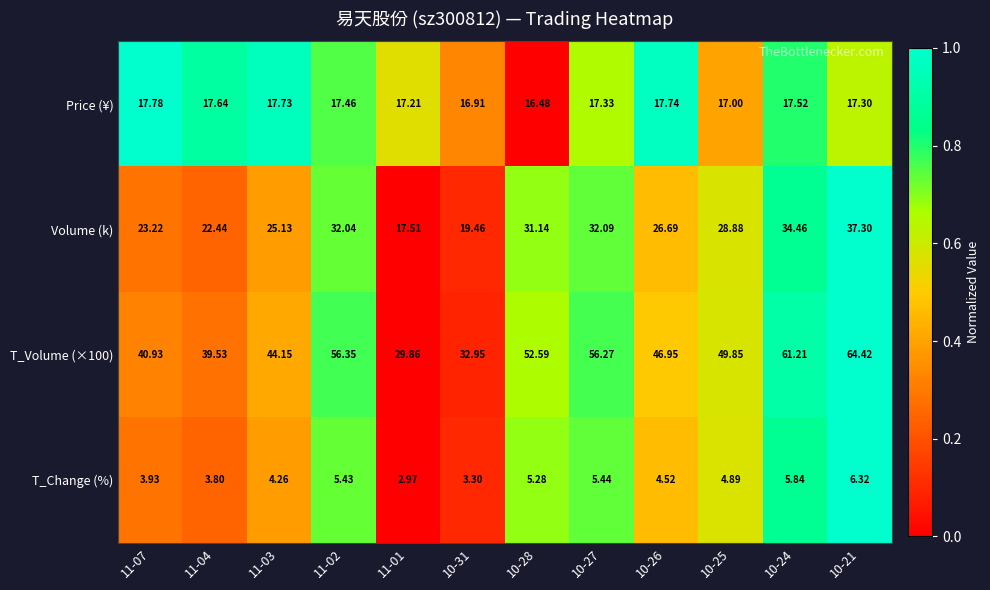

Is the value of Price (¥) at 11-02 greater than the value of Volume (k) at 10-24?

No